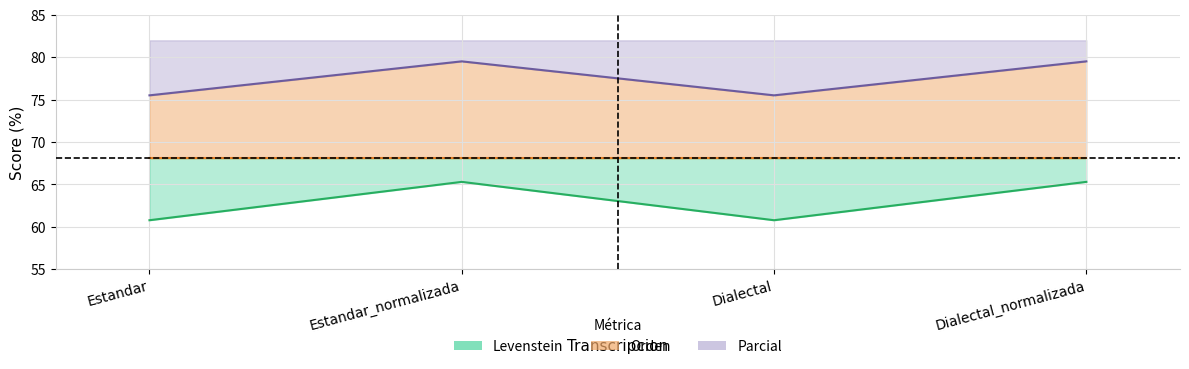

What position from the left is Dialectal?

3